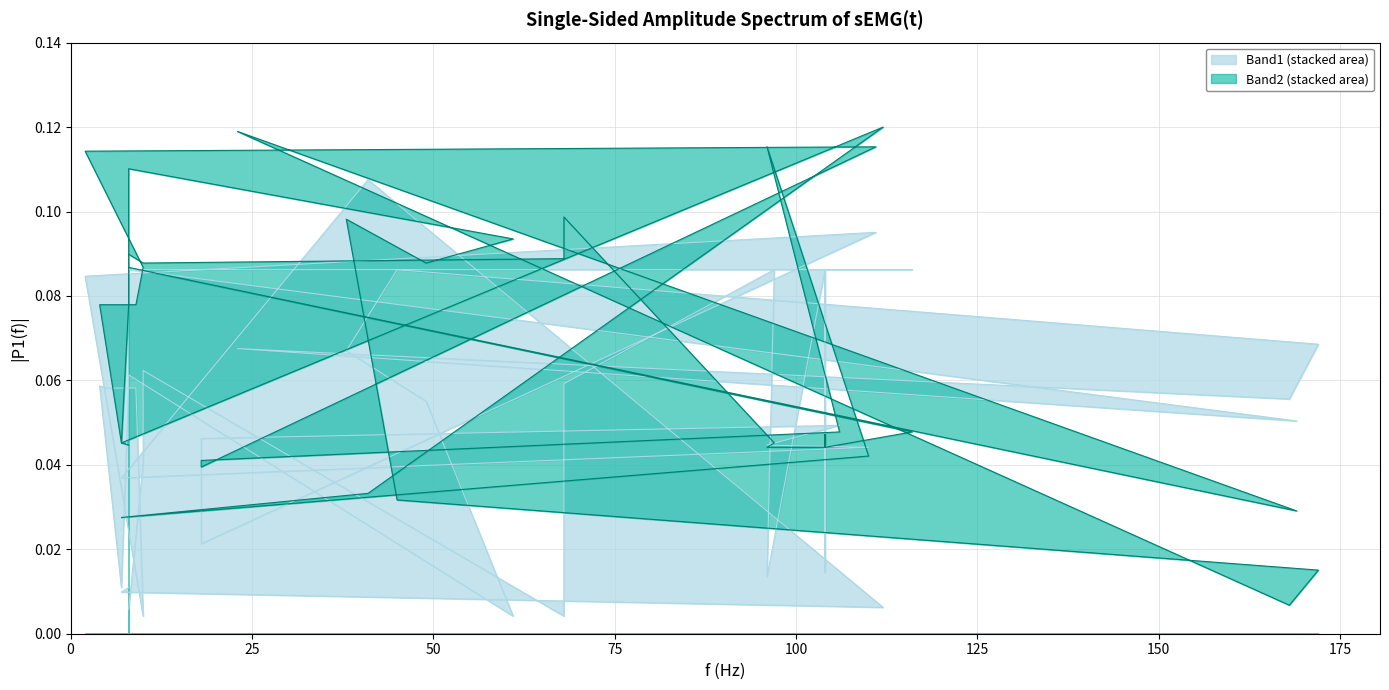

Rank the series by their average value, from lowest to highest.

Band1, Band2